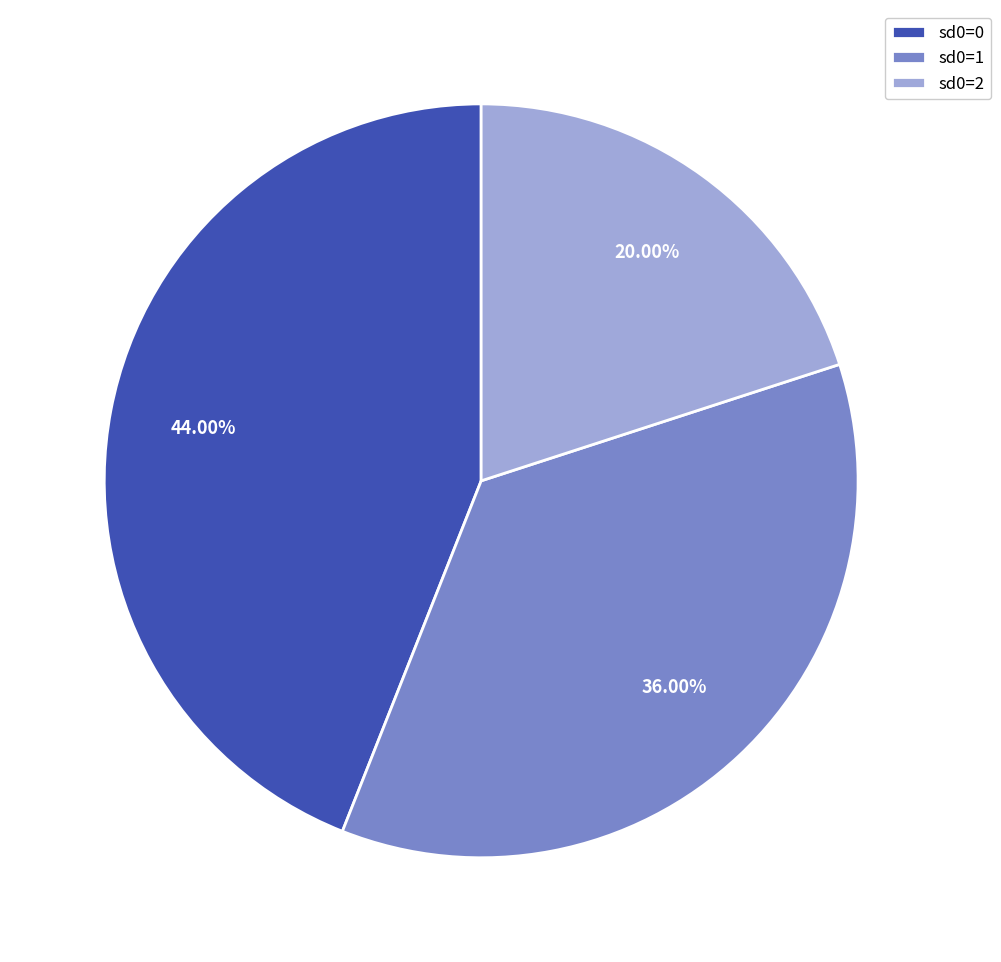

Between sd0=1 and sd0=2, which is larger?

sd0=1